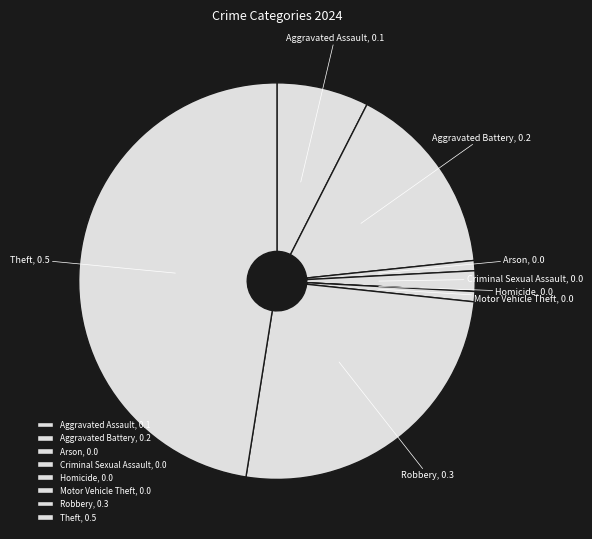

Is Robbery the majority of the pie?

No